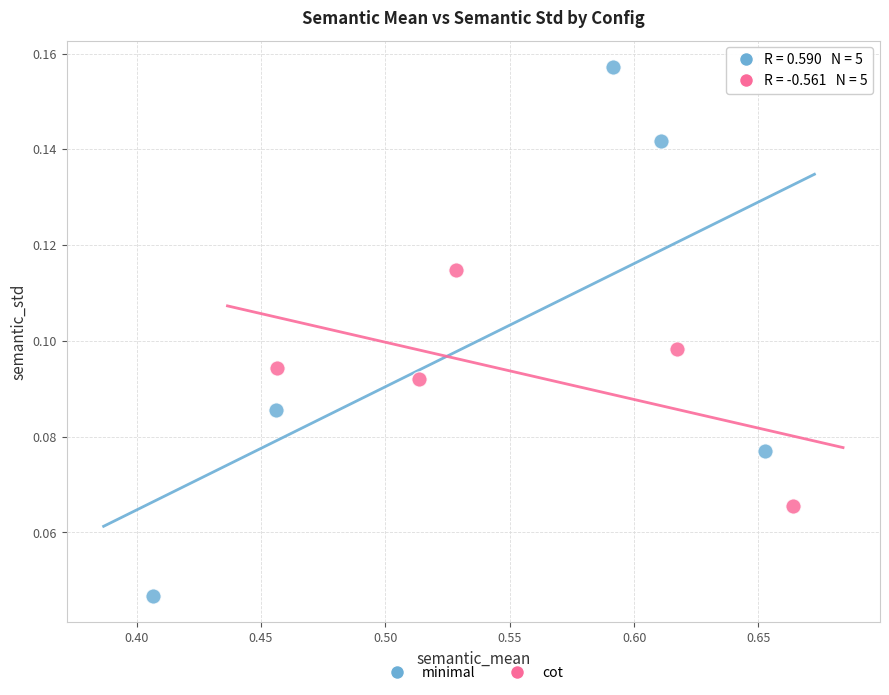

Which series has the widest spread of Y values?

minimal